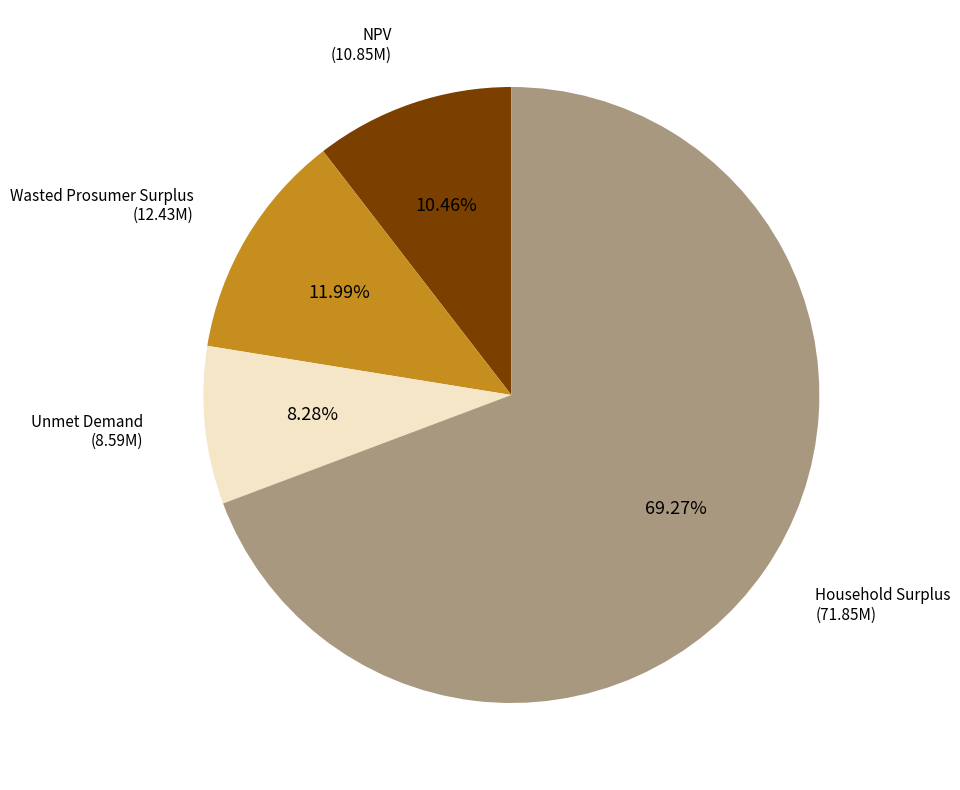

Does any single category account for the majority?

Yes